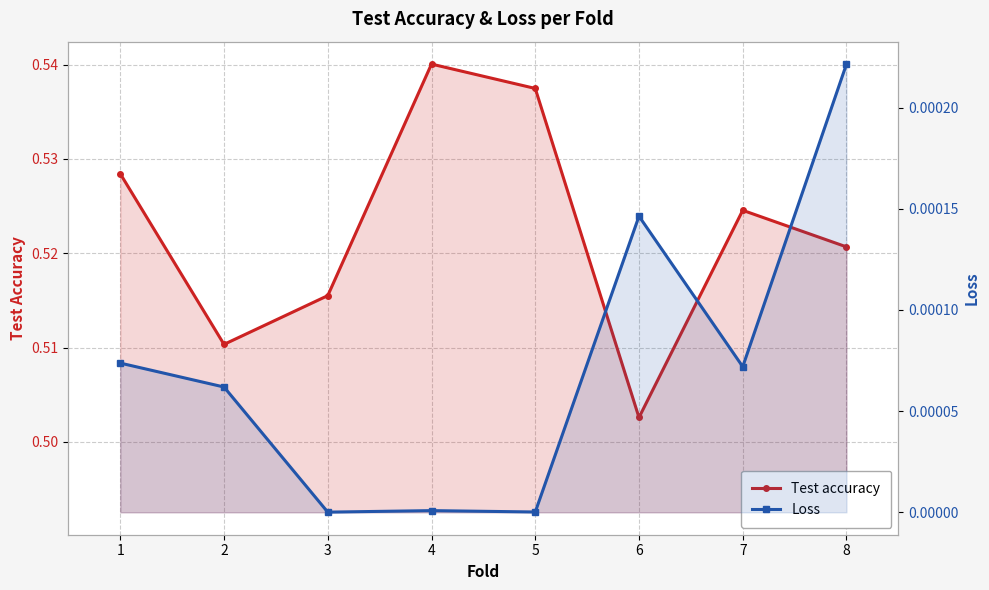

What is the value of the Test accuracy point at the 7th from the left?

0.5